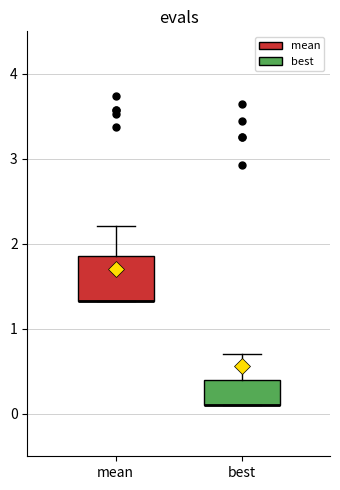

Reading left to right, read every box against the y-axis: the position of its median line, the range the box covers, and the ends of its whiskers. The values are not printed on the chart, so give them approximately, as read against the axis.

mean: median 1.3 (drawn on the box's lower edge), box 1.3 to 1.9, whiskers 1.3 to 2.2
best: median 0.1 (drawn on the box's lower edge), box 0.1 to 0.4, whiskers 0.1 to 0.7